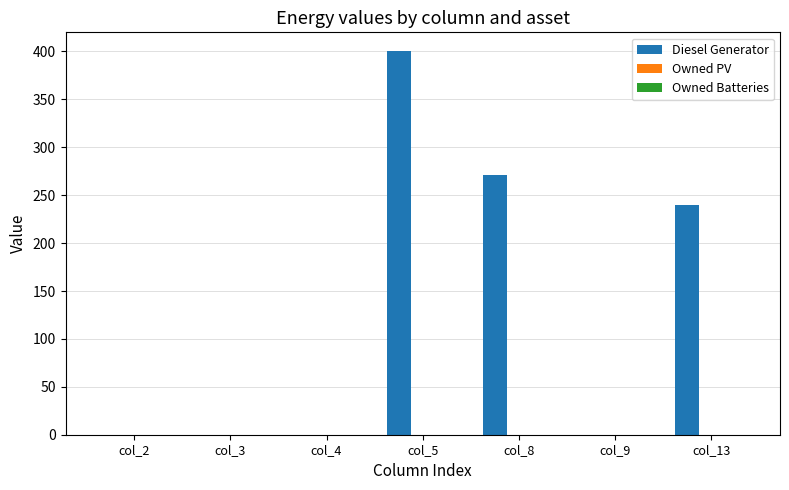

Is it true that the value at col_3 is 0?

True